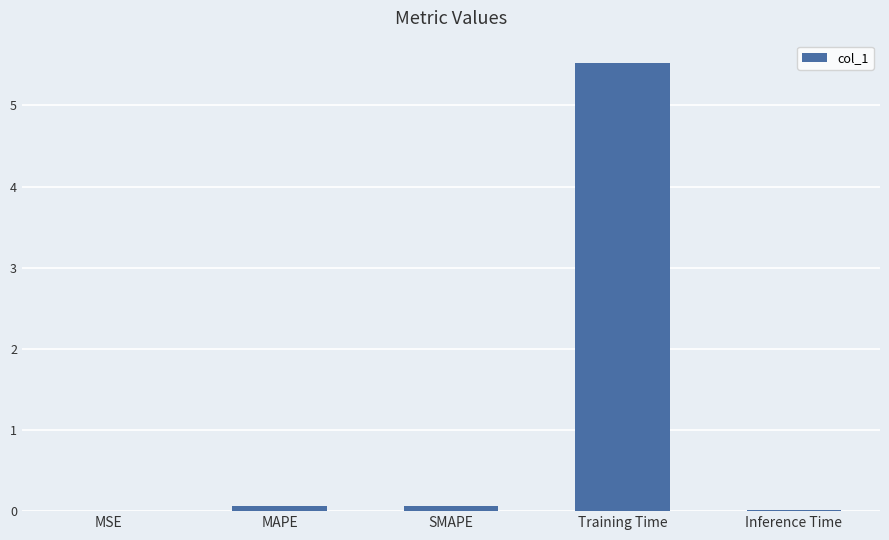

Which label corresponds to the largest value in the chart?

Training Time